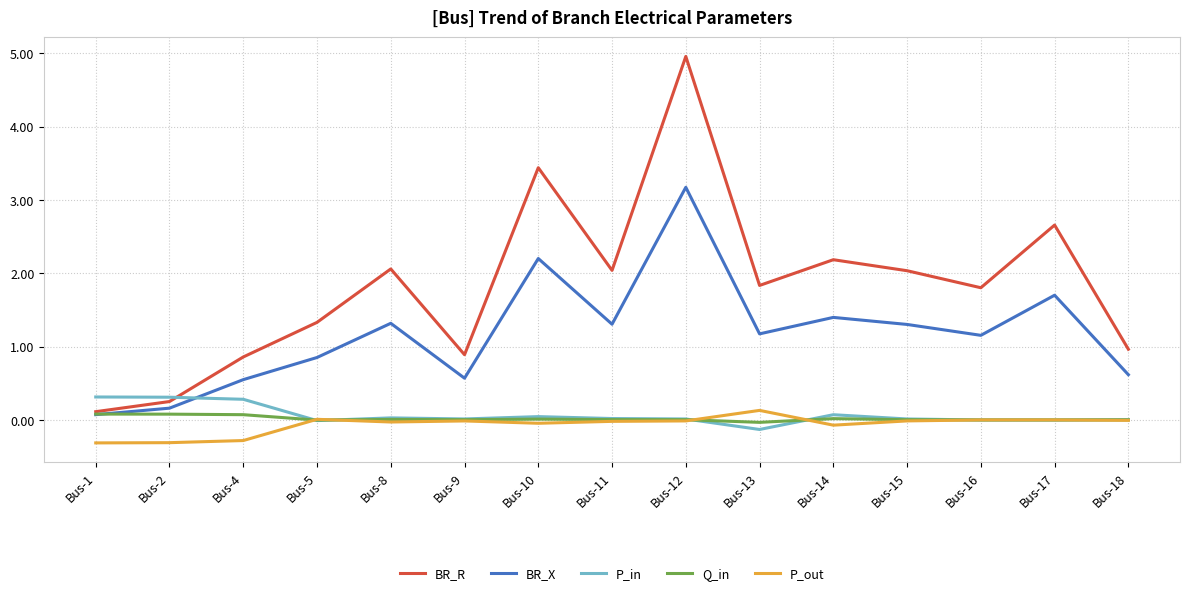

Which series has the widest spread of values?

BR_R